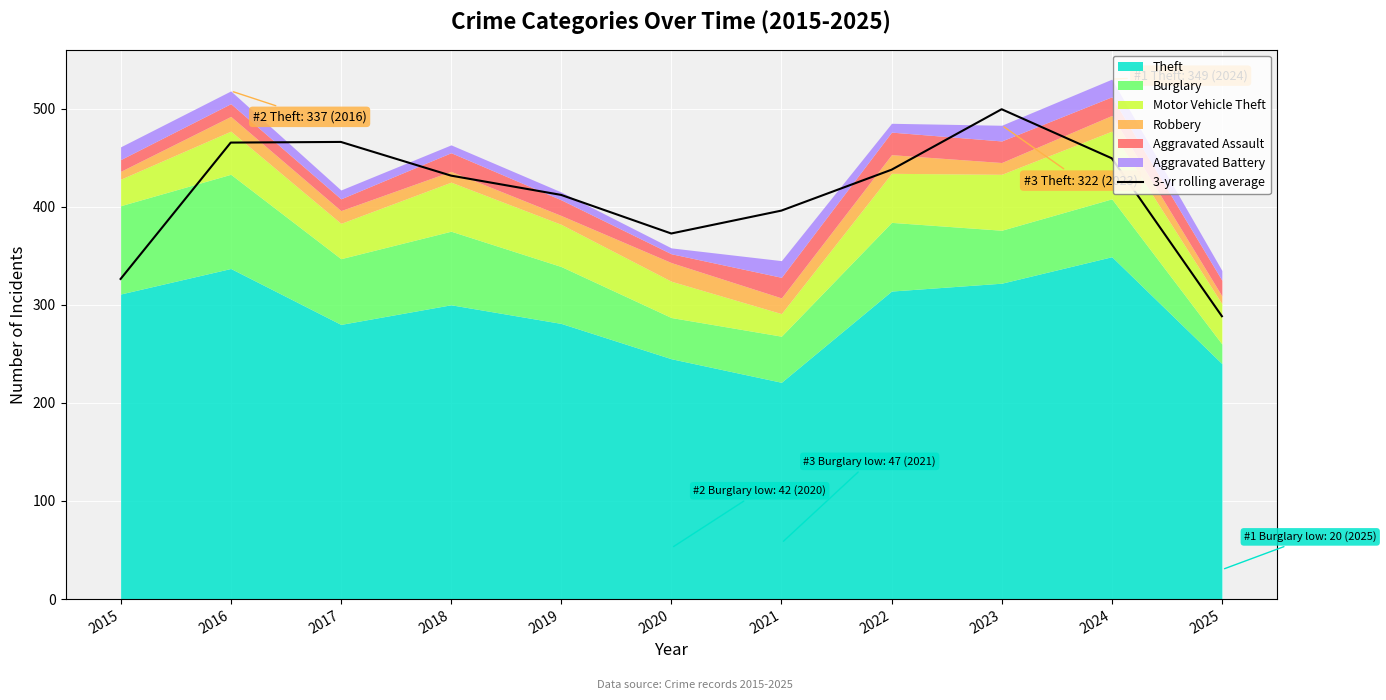

What is the ratio of the value at 2025 to the value at 2024?

0.6